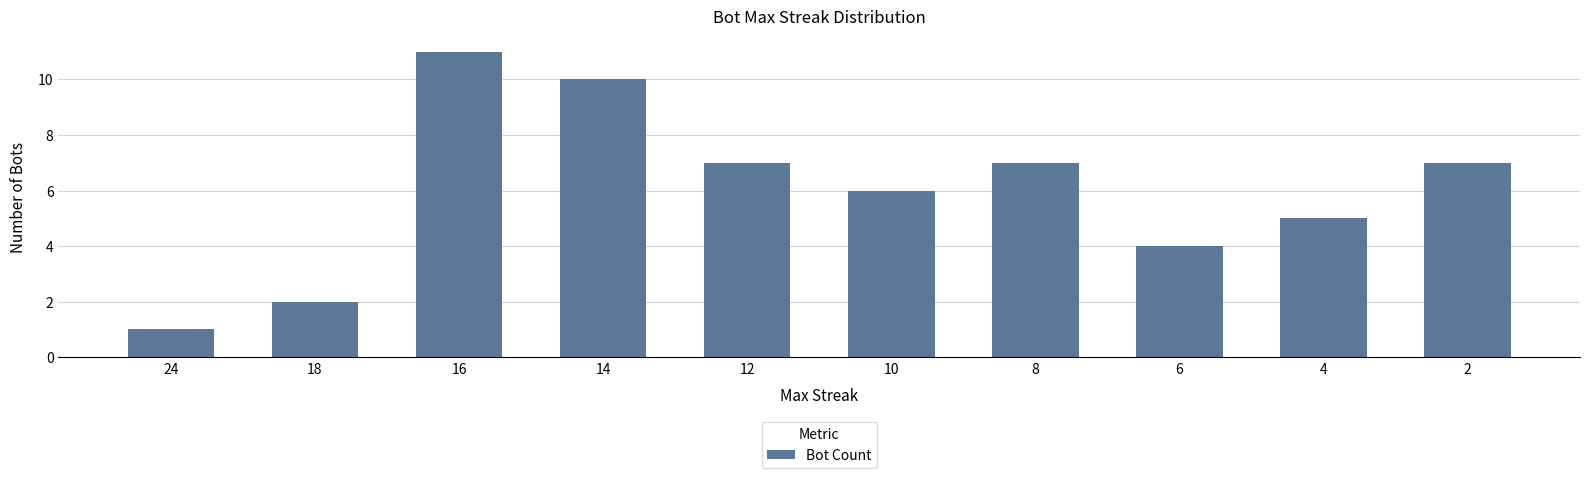

Count the number of categories in the chart.

10